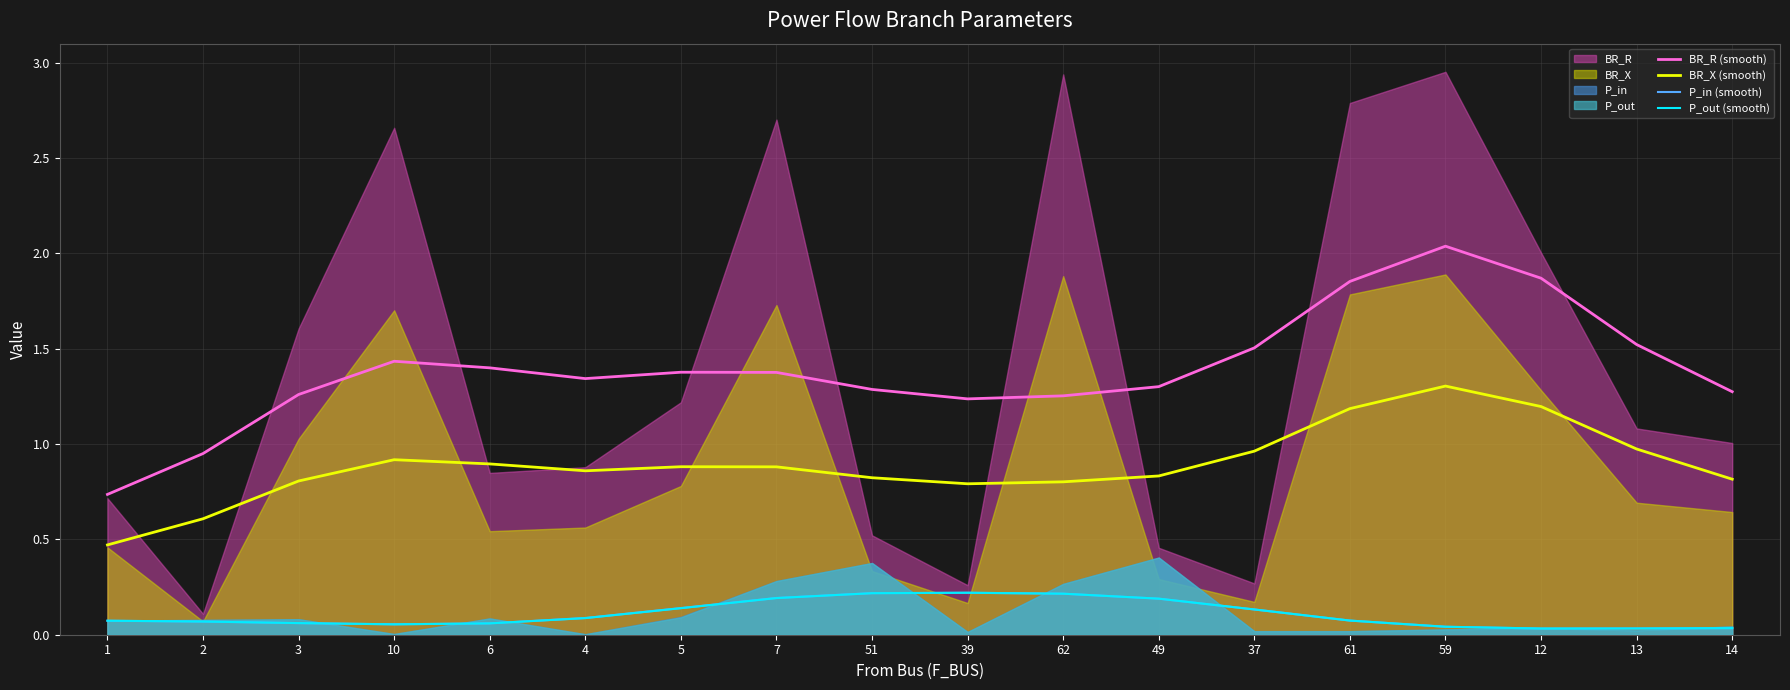

Is the value of BR_X (smooth) at 5 greater than the value of P_out (smooth) at 12?

Yes